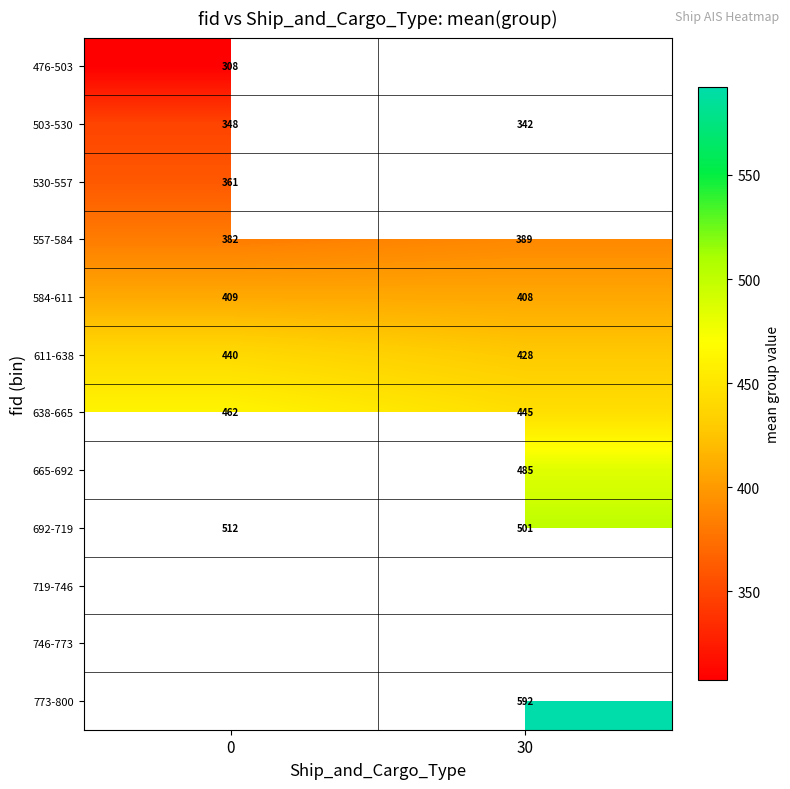

What is the sum of the 692-719 values at 30 and 0?

1013.0